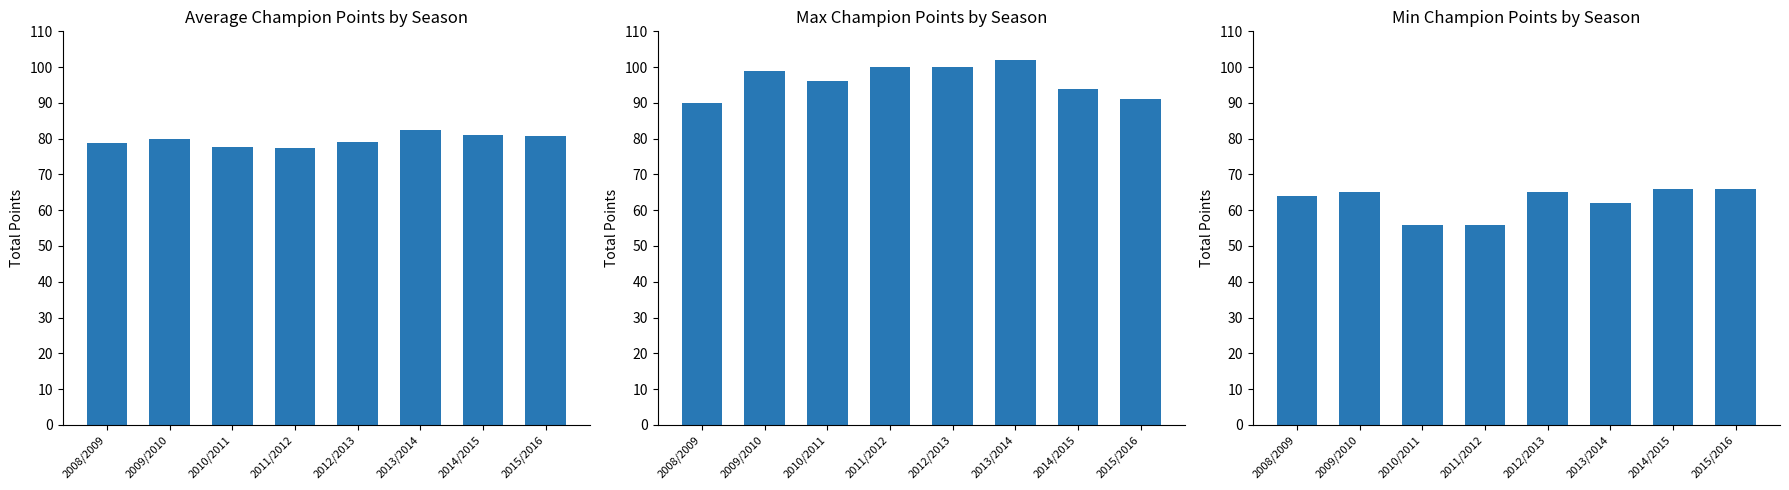

What are all the series names shown in the legend?

avg_total_points, max_total_points, min_total_points